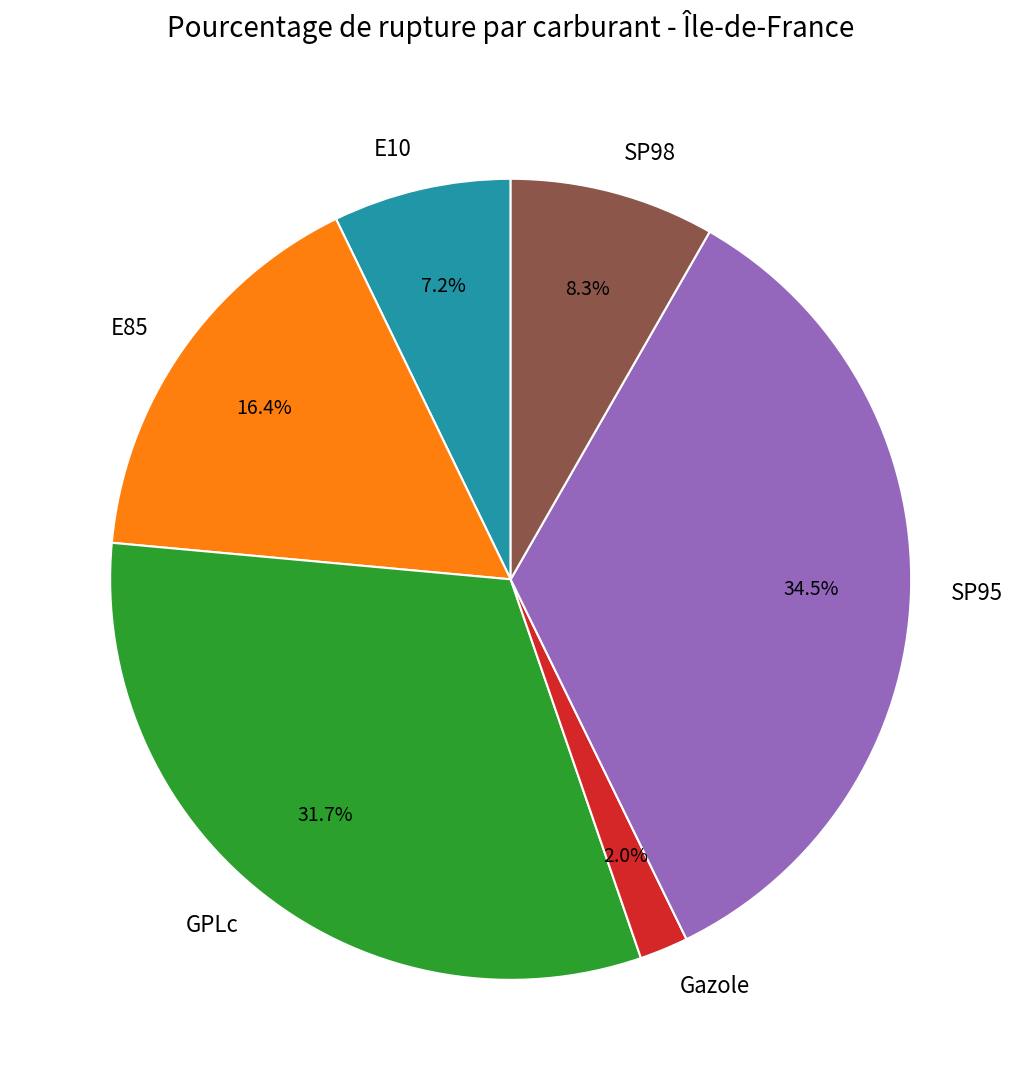

What portion of the pie excludes GPLc?

68.3%